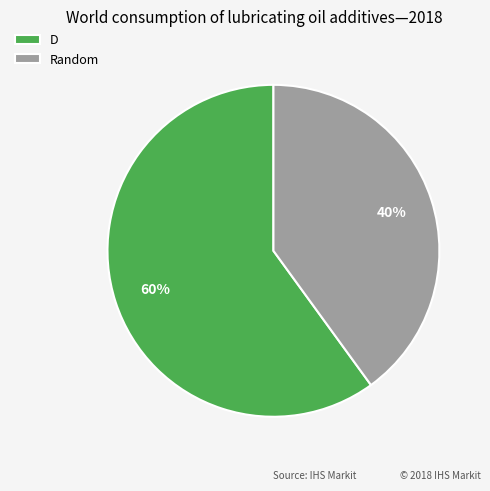

Which slice is the largest?

D